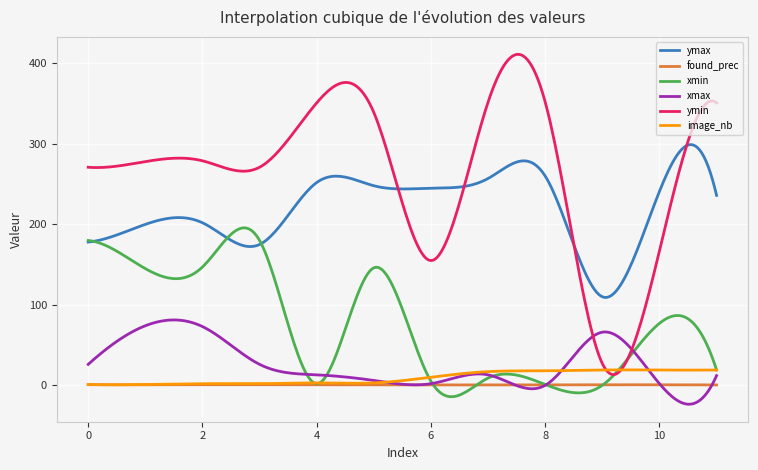

What is the smallest value displayed?

-23.5